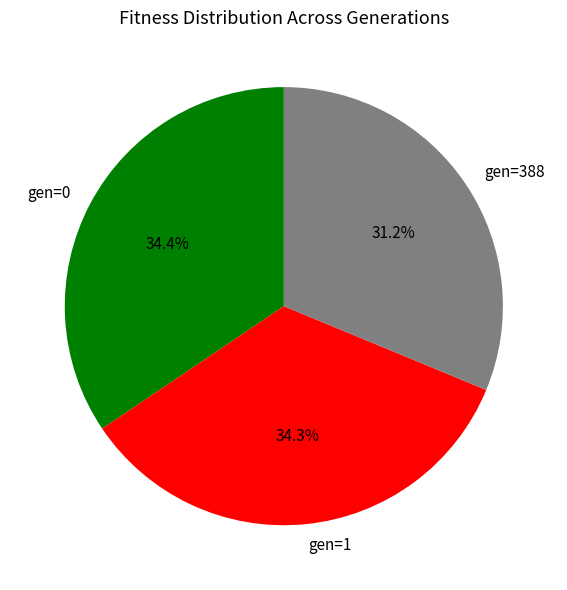

Which slice is the smallest?

gen=388